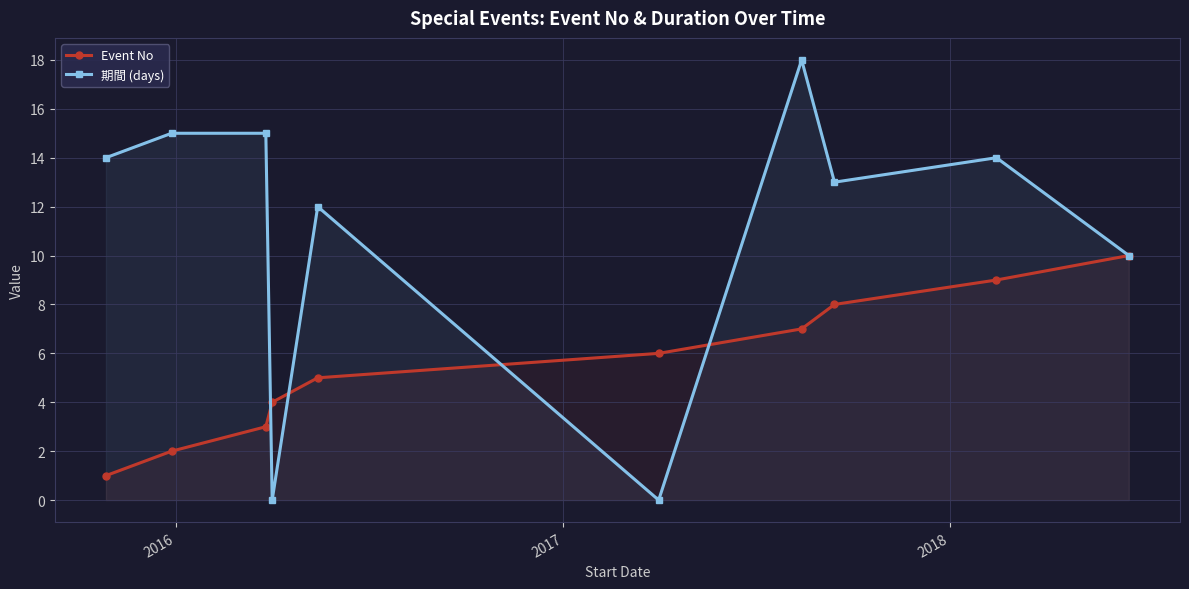

Rank the series by their average value, from highest to lowest.

期間 (days), Event No